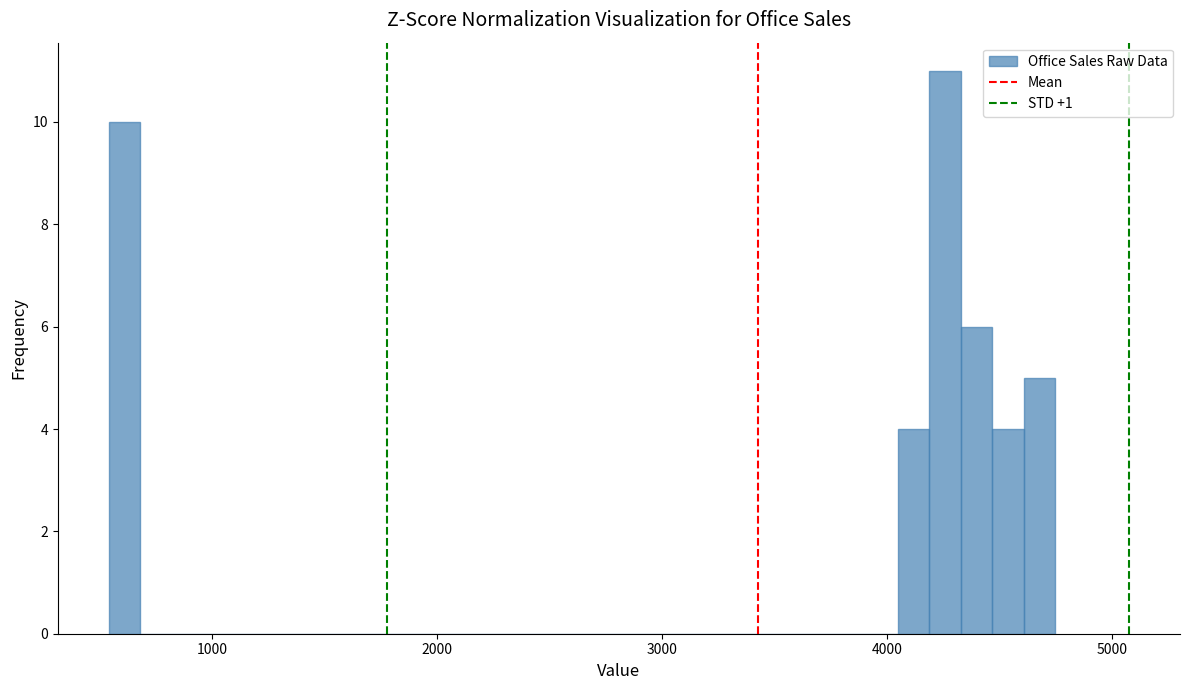

Read against the x-axis, roughly where is the centre of the tallest bar?

4300